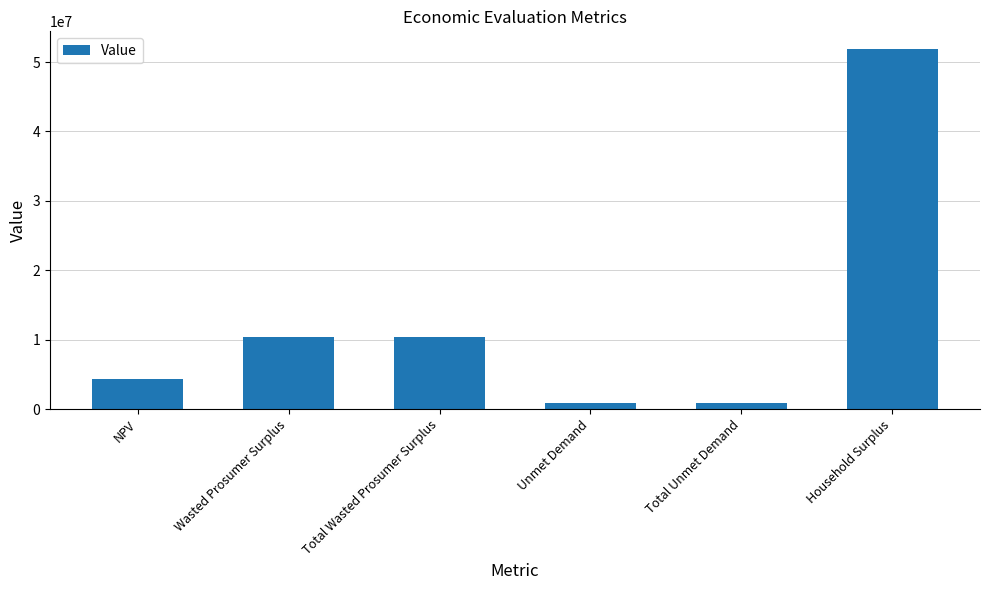

What value does the data have at NPV?

4324486.6